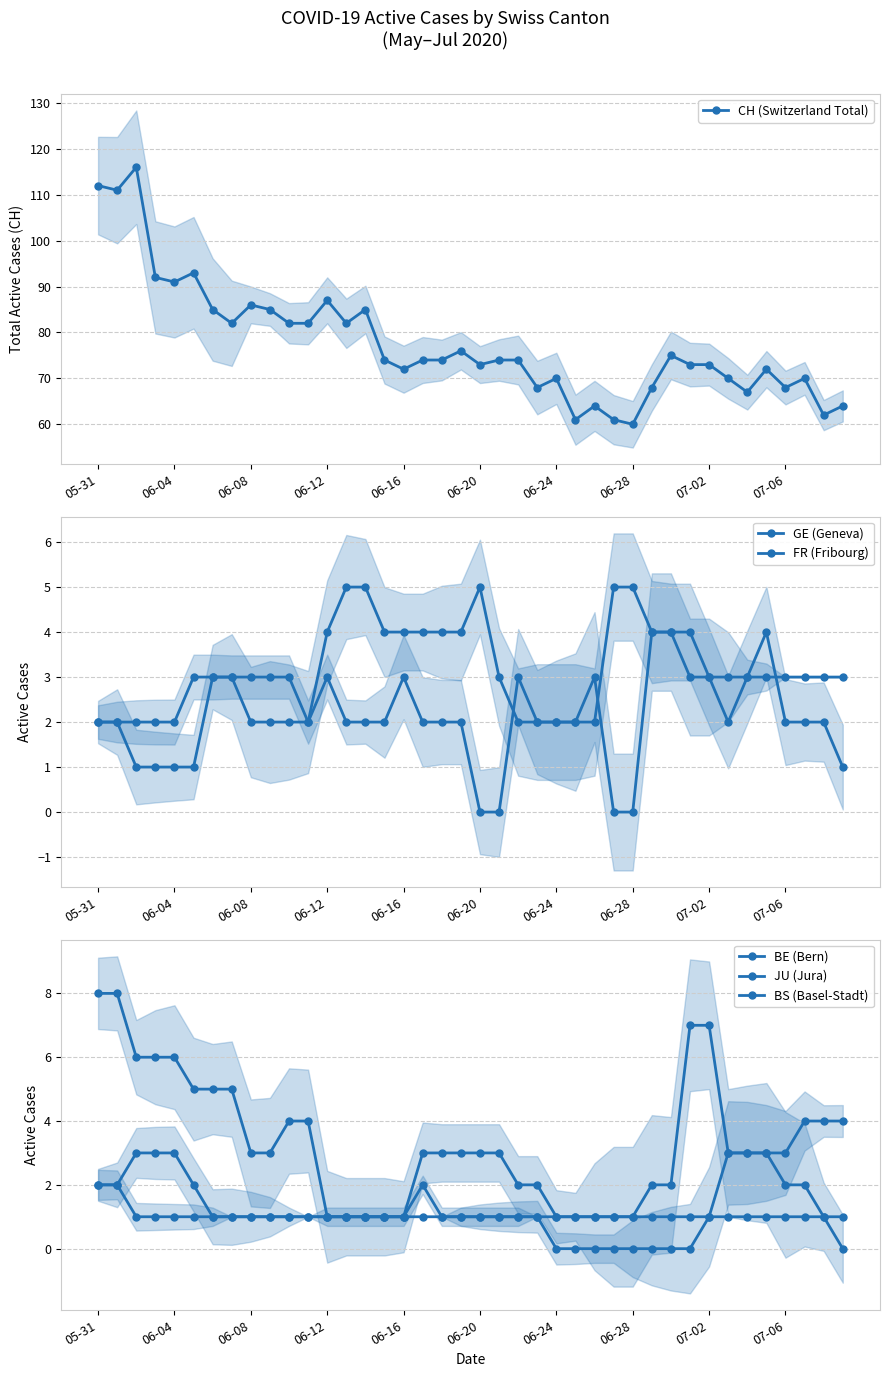

Between 39 and 18, which is larger?

18